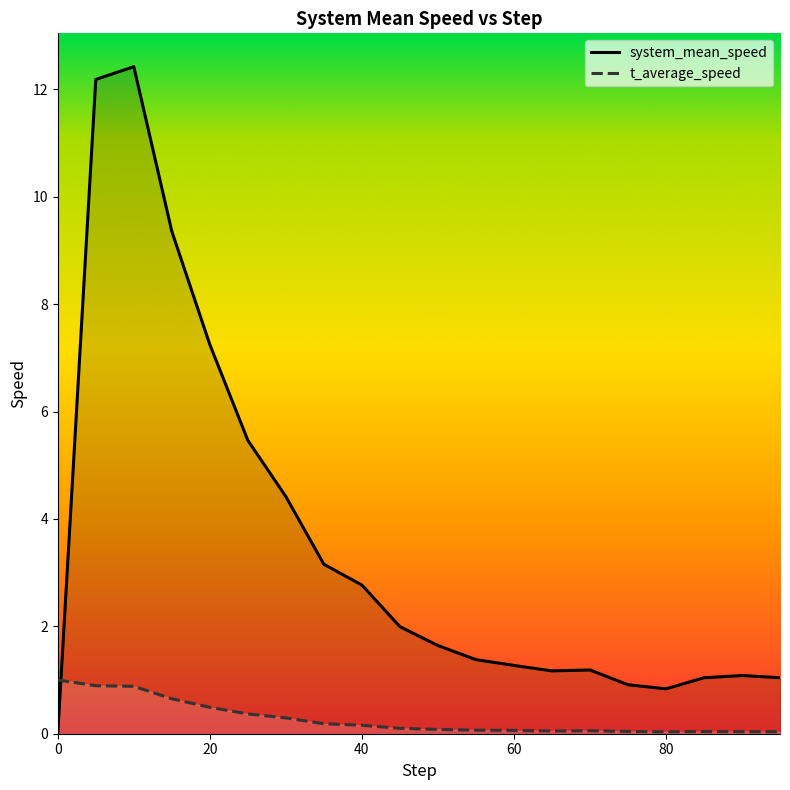

List the labels in order of t_average_speed value, largest first.

0, 5, 10, 15, 20, 25, 30, 35, 40, 45, 50, 55, 60, 70, 65, 75, 85, 90, 95, 80